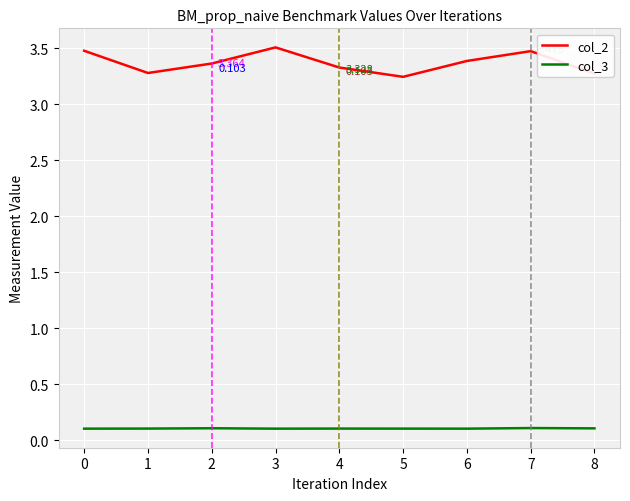

What are all the series names shown in the legend?

col_2, col_3